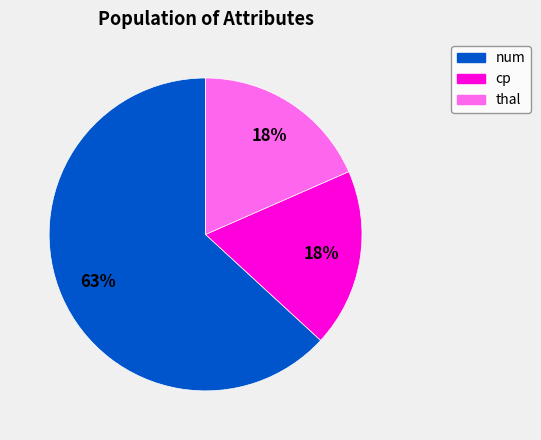

To the nearest percent, what is the average slice percentage?

33%